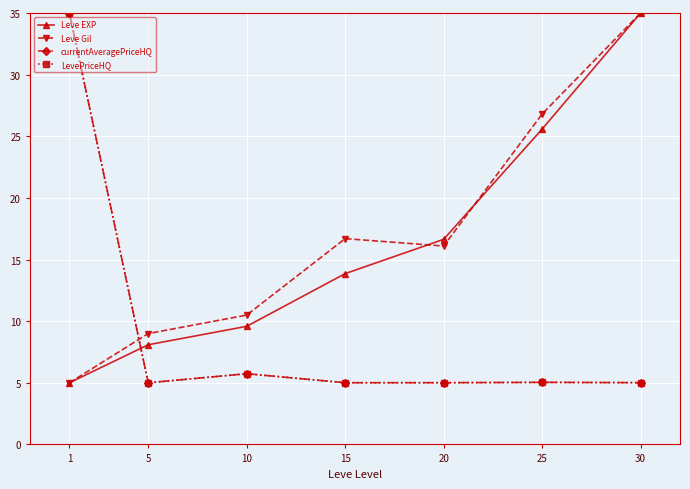

What is the approximate value of LevePriceHQ at 15?

5.0